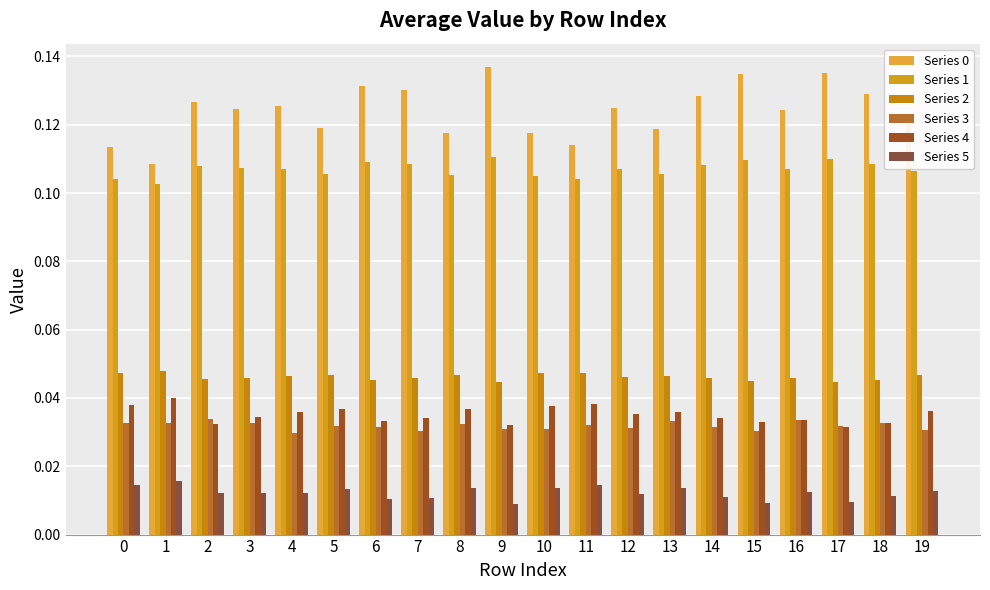

What is the total value across all series at 8?

0.4